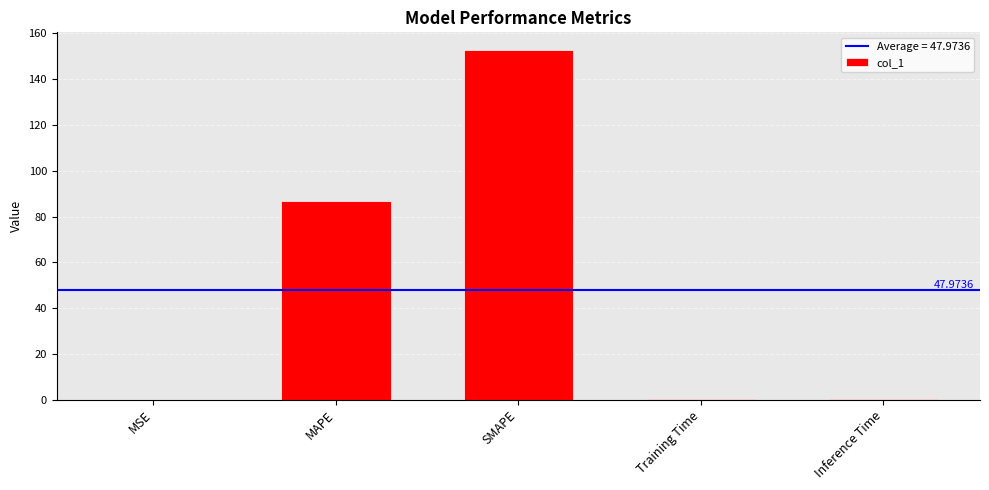

What is the change in value from MSE to Inference Time?

+0.2